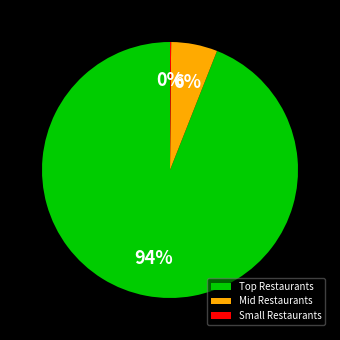

What is the largest slice in the pie chart?

Top Restaurants